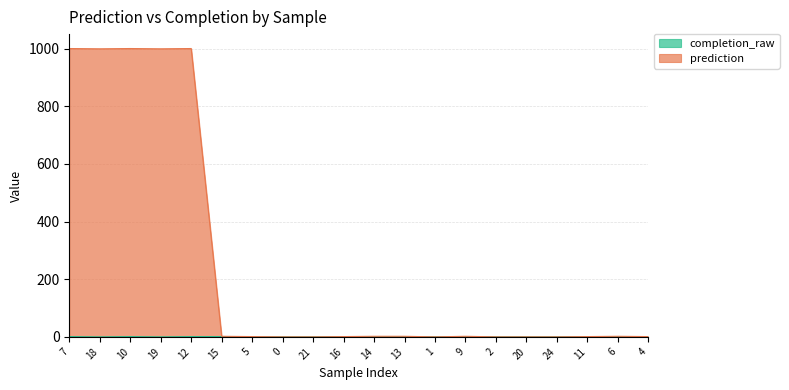

How many completion_raw values are between 0 and 1?

20